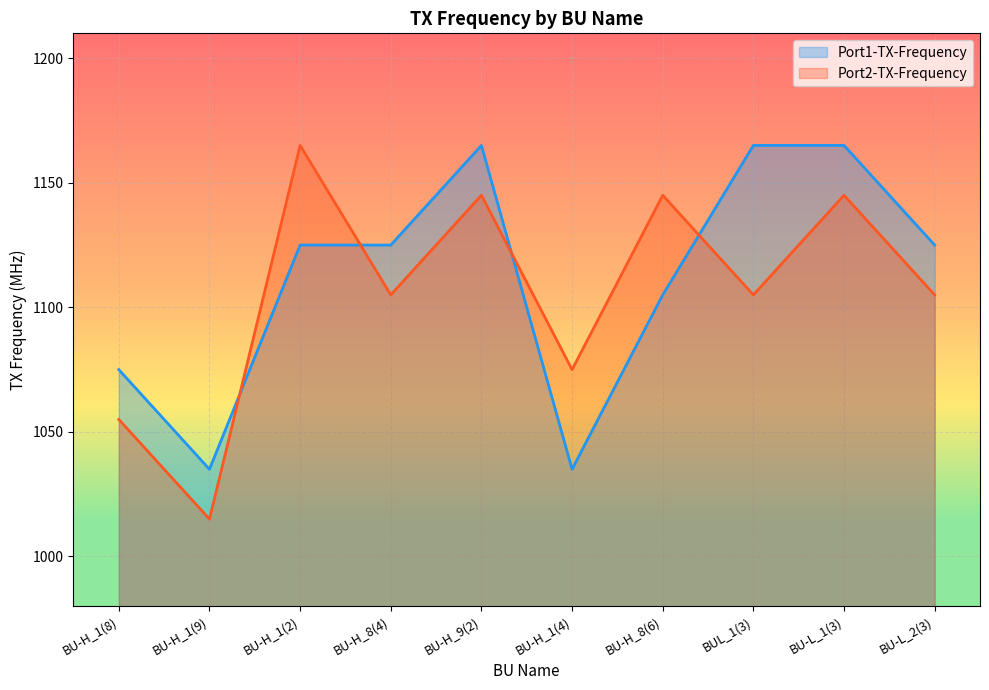

After their last crossing, which series has the higher values: Port2-TX-Frequency or Port1-TX-Frequency?

Port1-TX-Frequency